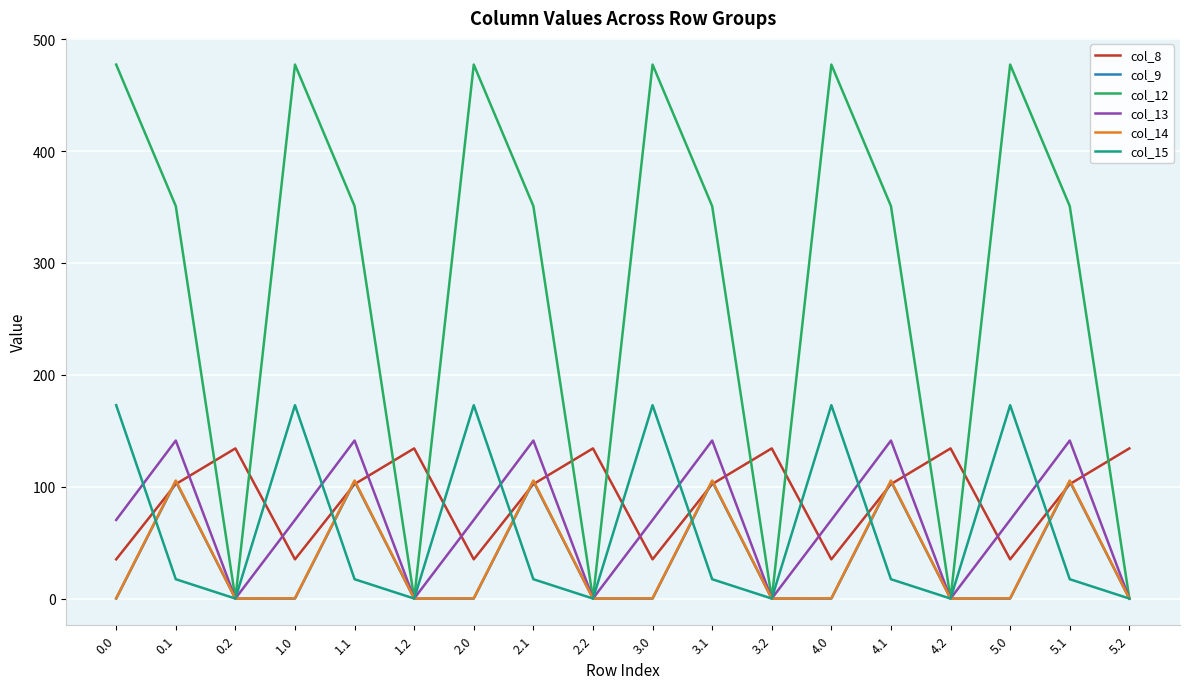

How many intersections are there between col_8 and col_12?

11